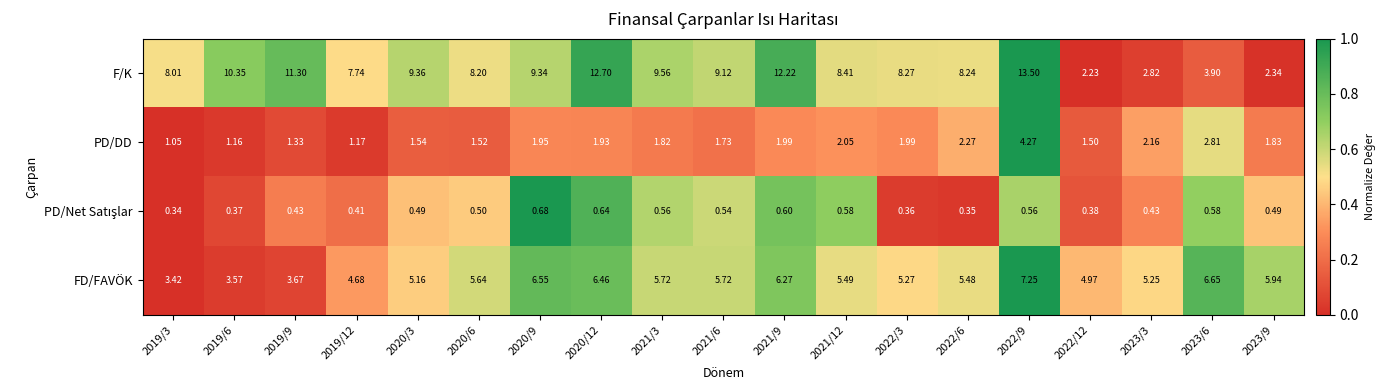

Is the value of FD/FAVÖK at 2022/9 greater than the value of F/K at 2019/6?

No